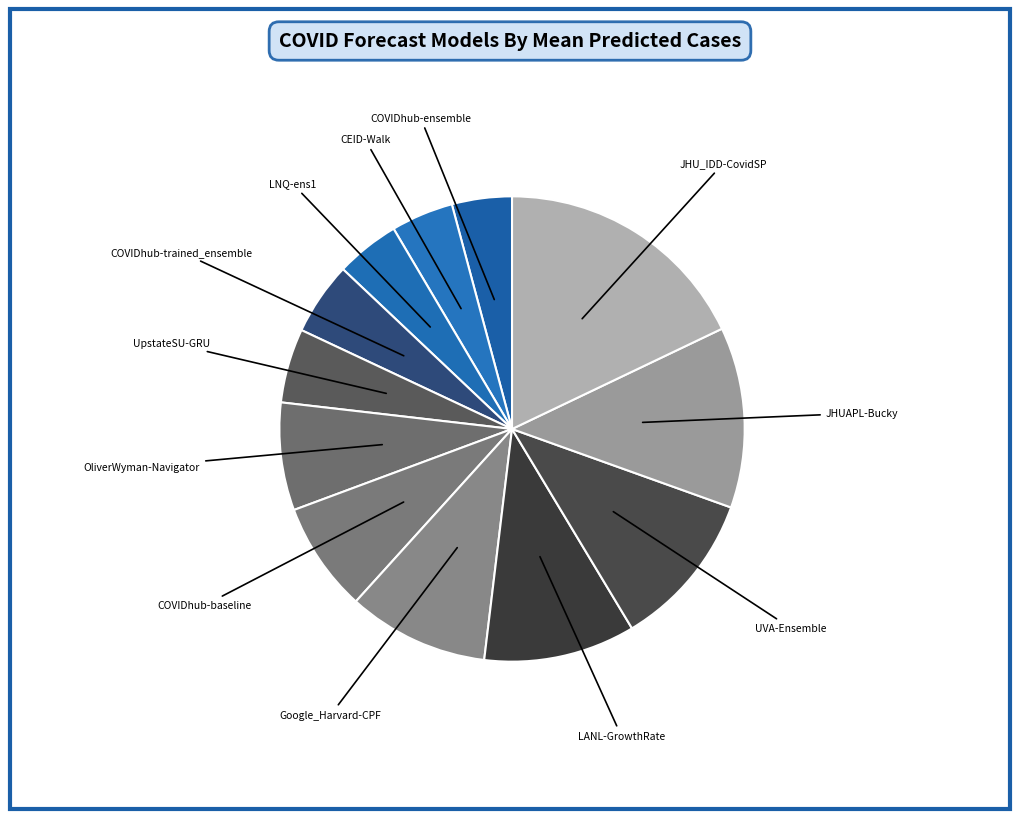

Count the number of slices in the pie.

12